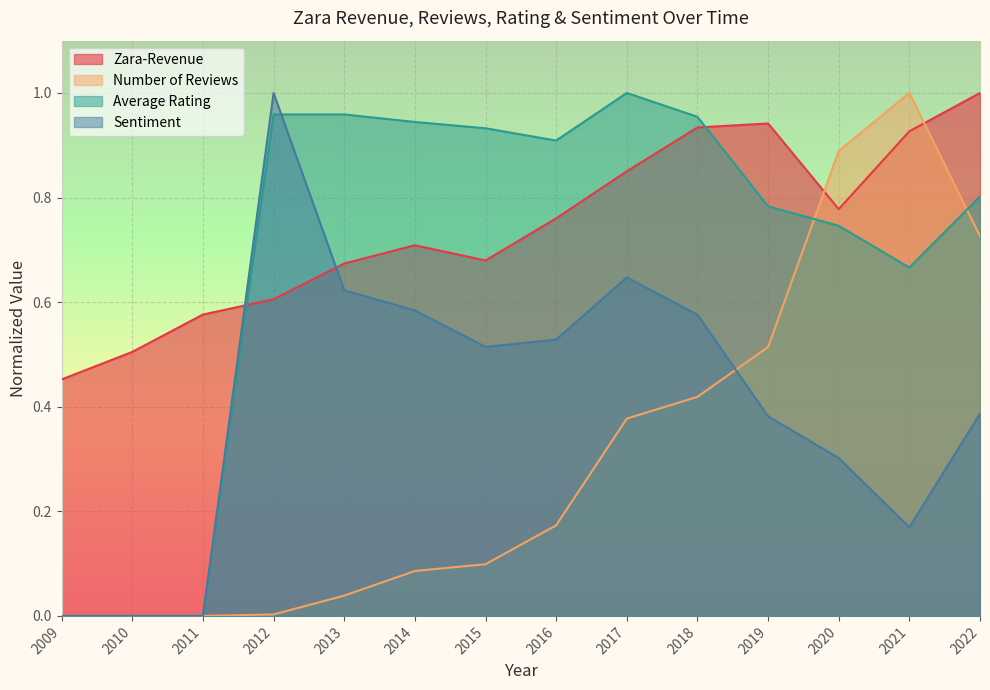

How many categories are shown in the chart?

14